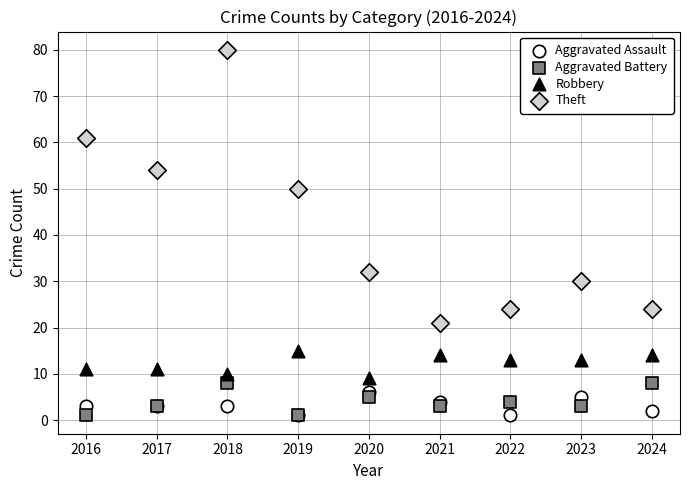

Across all series, what Y value is closest to 40?

32